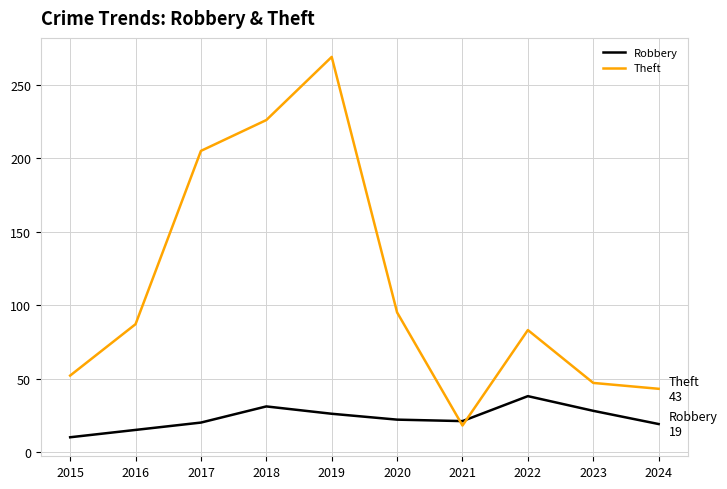

At which label does Theft reach its peak?

2019